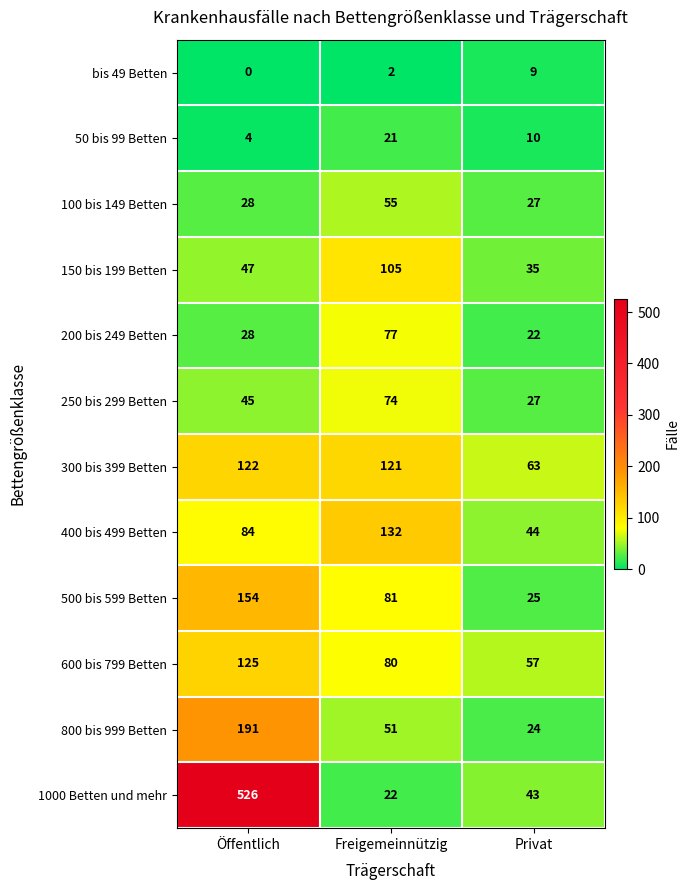

Which series has the largest range (max minus min)?

1000 Betten und mehr